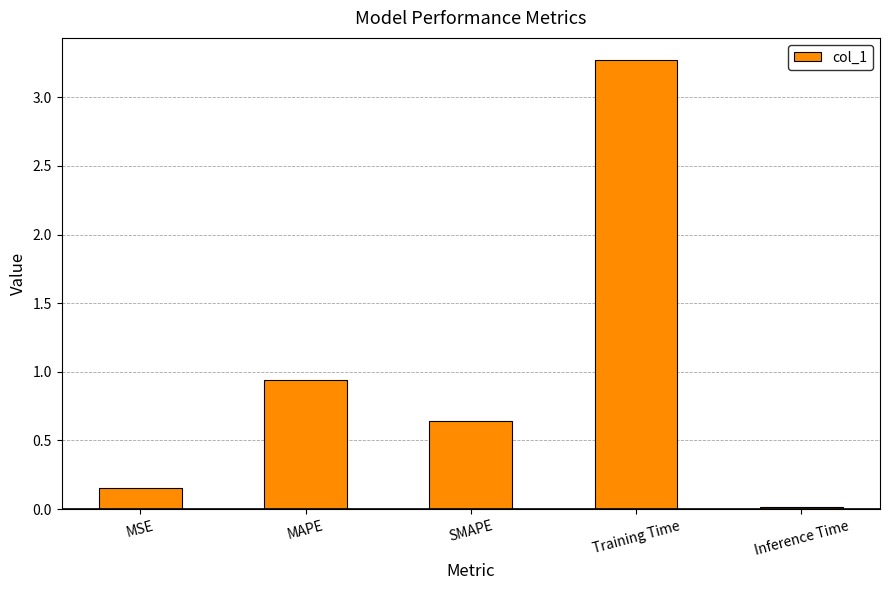

True or false: the data shows 0.0 at Inference Time.

True